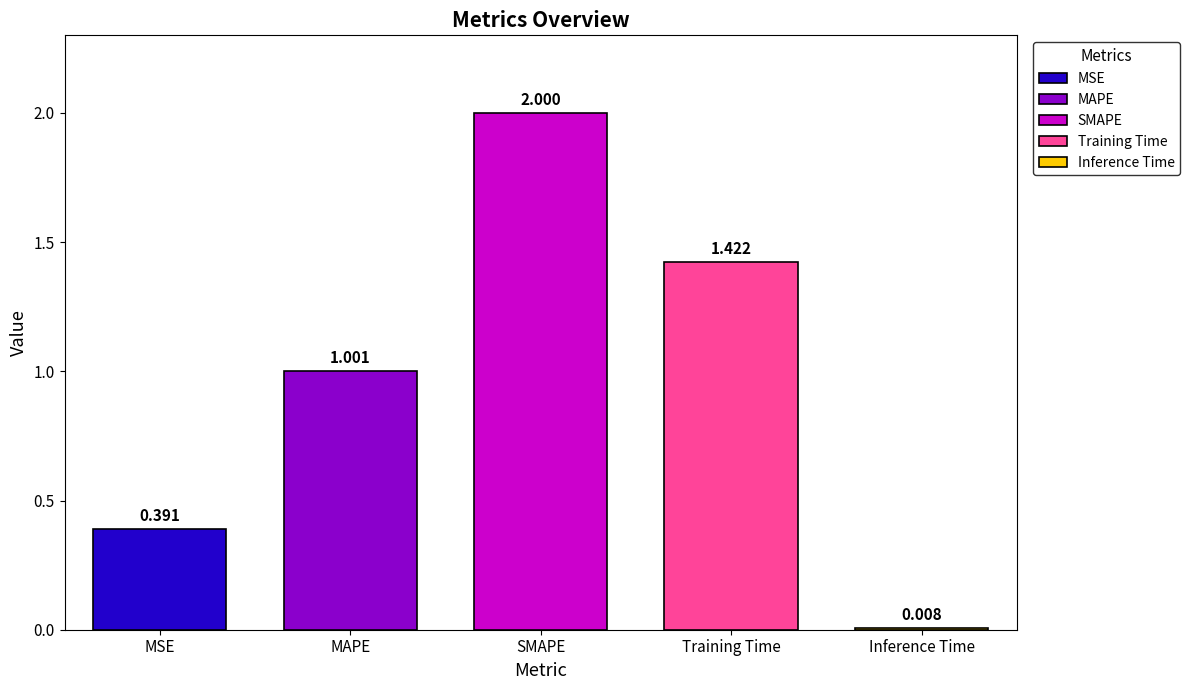

Reading left to right, transcribe all the data shown in this chart.

0.4	1.0	2.0	1.4	0.0